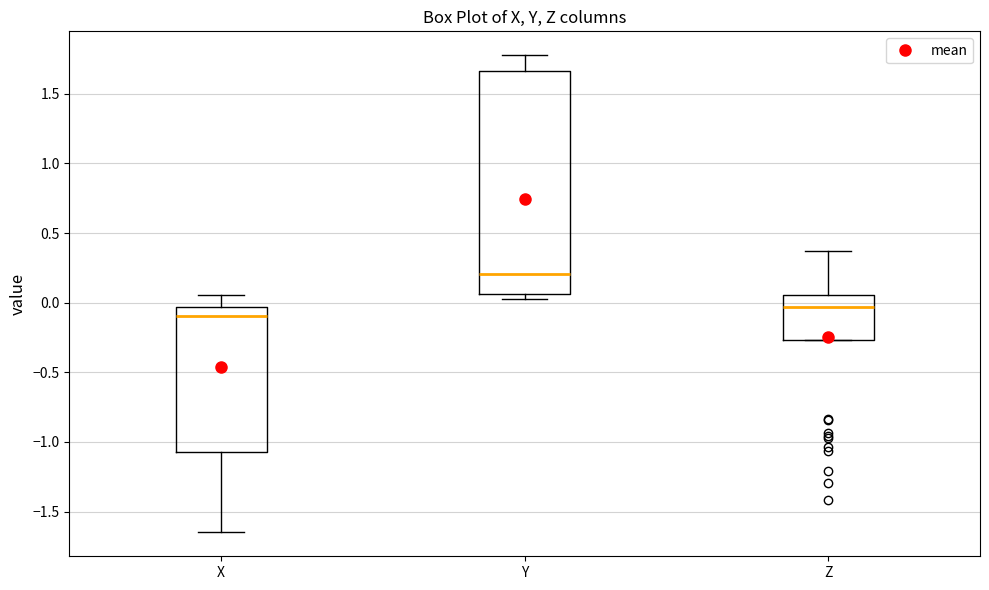

Reading left to right, read every box against the y-axis: the position of its median line, the range the box covers, and the ends of its whiskers. The values are not printed on the chart, so give them approximately, as read against the axis.

X: median -0.10, box -1.05 to -0.05, whiskers -1.65 to 0.05
Y: median 0.20, box 0.05 to 1.65, whiskers 0.05 (just below the box's lower edge) to 1.80
Z: median -0.05, box -0.25 to 0.05, whiskers -0.25 to 0.35